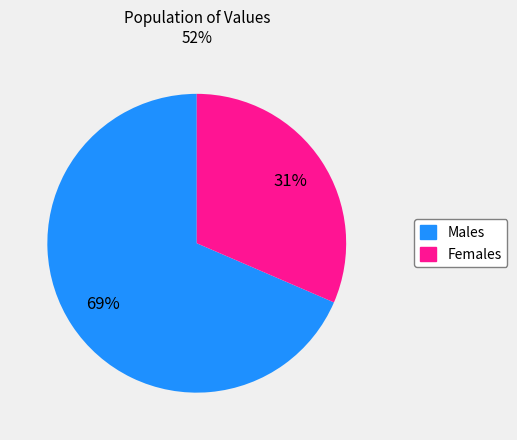

Is there a majority slice in this chart?

Yes